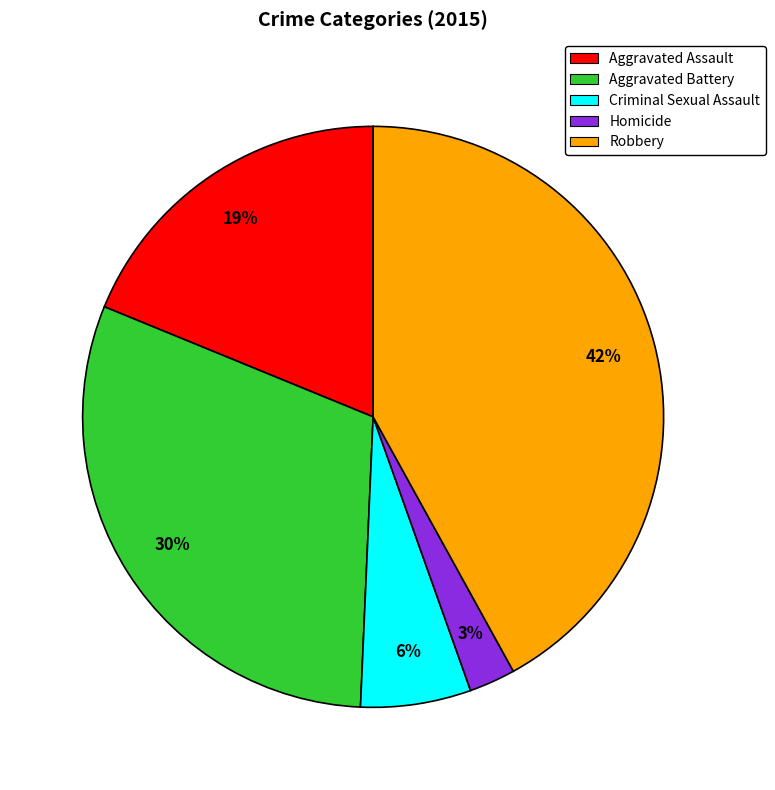

To the nearest percent, what is the difference between the Criminal Sexual Assault and Aggravated Assault slice percentages?

13%